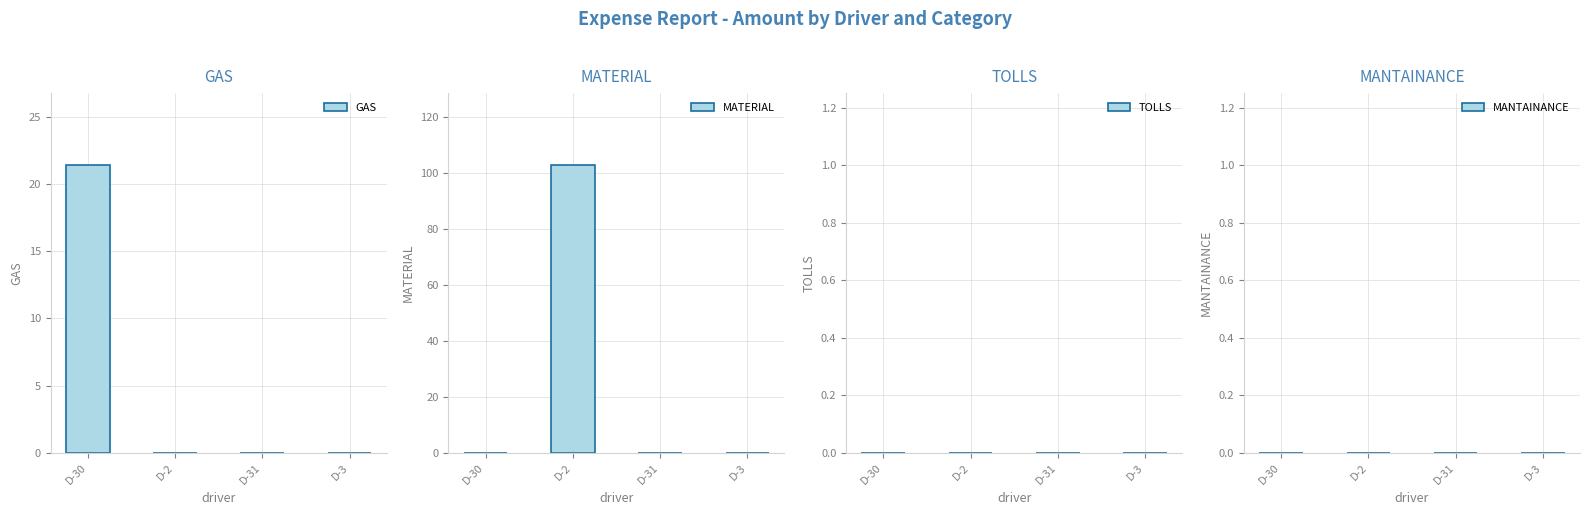

Which series changed the most between D-30 and D-2?

MATERIAL